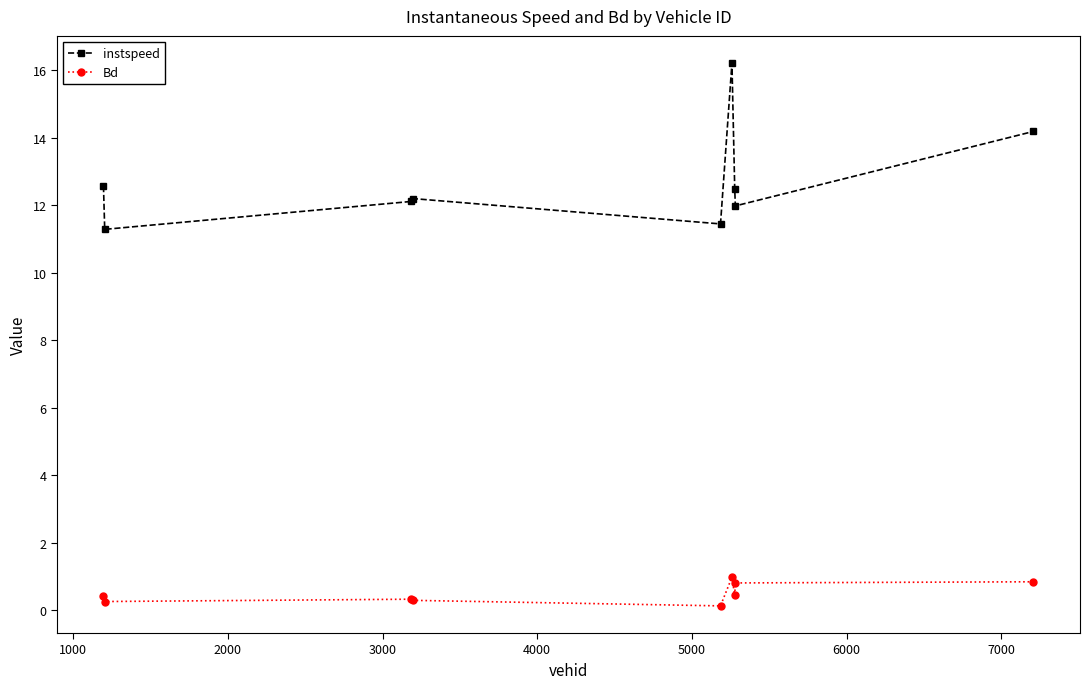

What is the value of the Bd point at the 7th from the left?

0.4